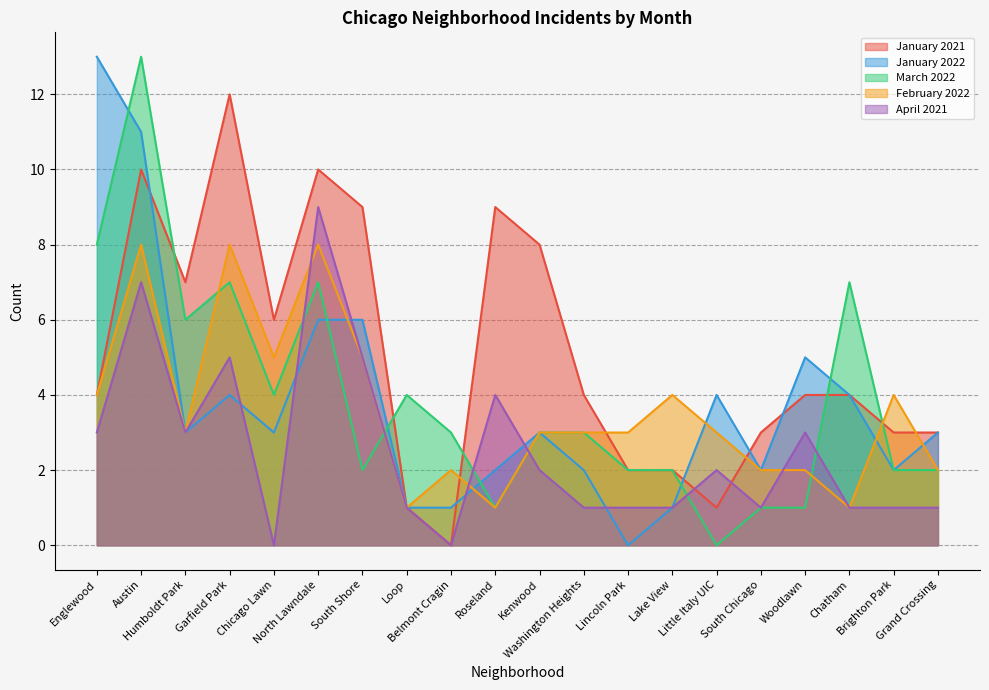

Reading left to right, transcribe all the data shown in this chart.

January 2021: 4	10	7	12	6	10	9	1	0	9	8	4	2	2	1	3	4	4	3	3
January 2022: 13	11	3	4	3	6	6	1	1	2	3	2	0	1	4	2	5	4	2	3
March 2022: 8	13	6	7	4	7	2	4	3	1	3	3	2	2	0	1	1	7	2	2
February 2022: 4	8	3	8	5	8	5	1	2	1	3	3	3	4	3	2	2	1	4	2
April 2021: 3	7	3	5	0	9	5	1	0	4	2	1	1	1	2	1	3	1	1	1